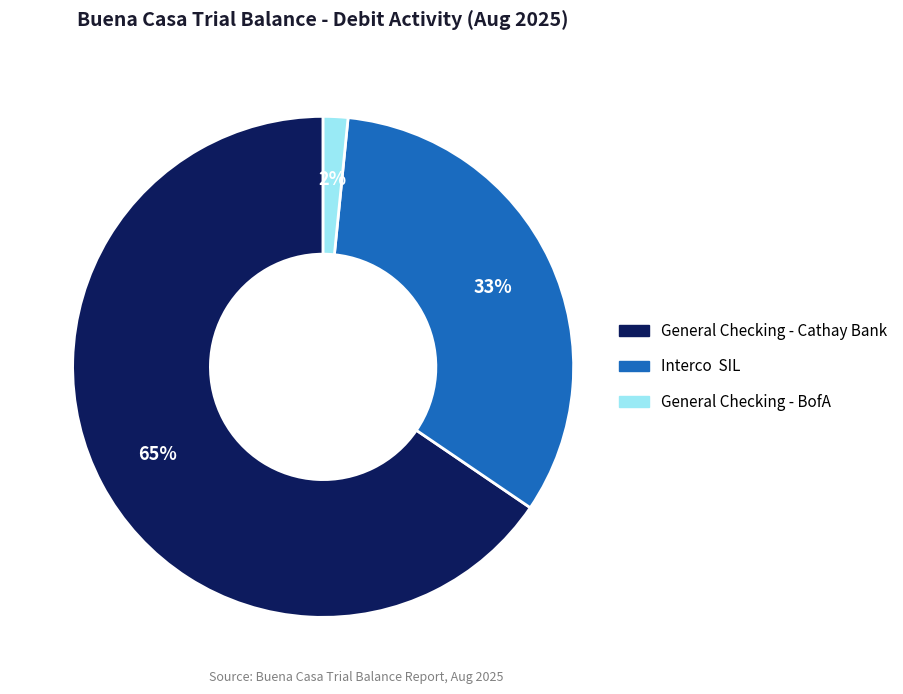

To the nearest percent, what is the average slice percentage?

33%